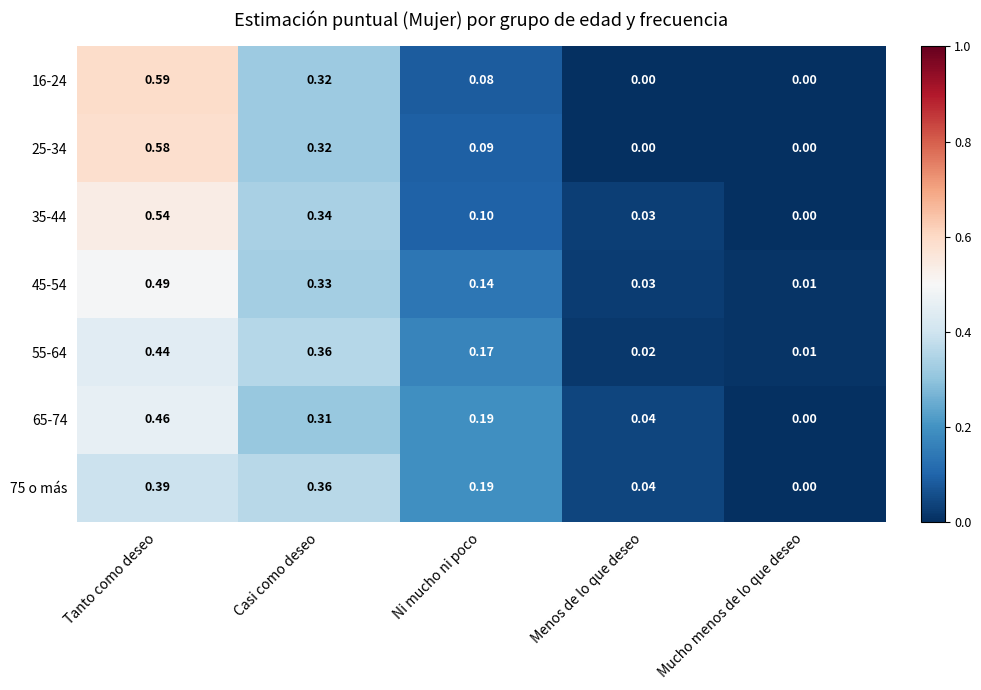

Which label corresponds to the largest value in the chart?

Tanto como deseo